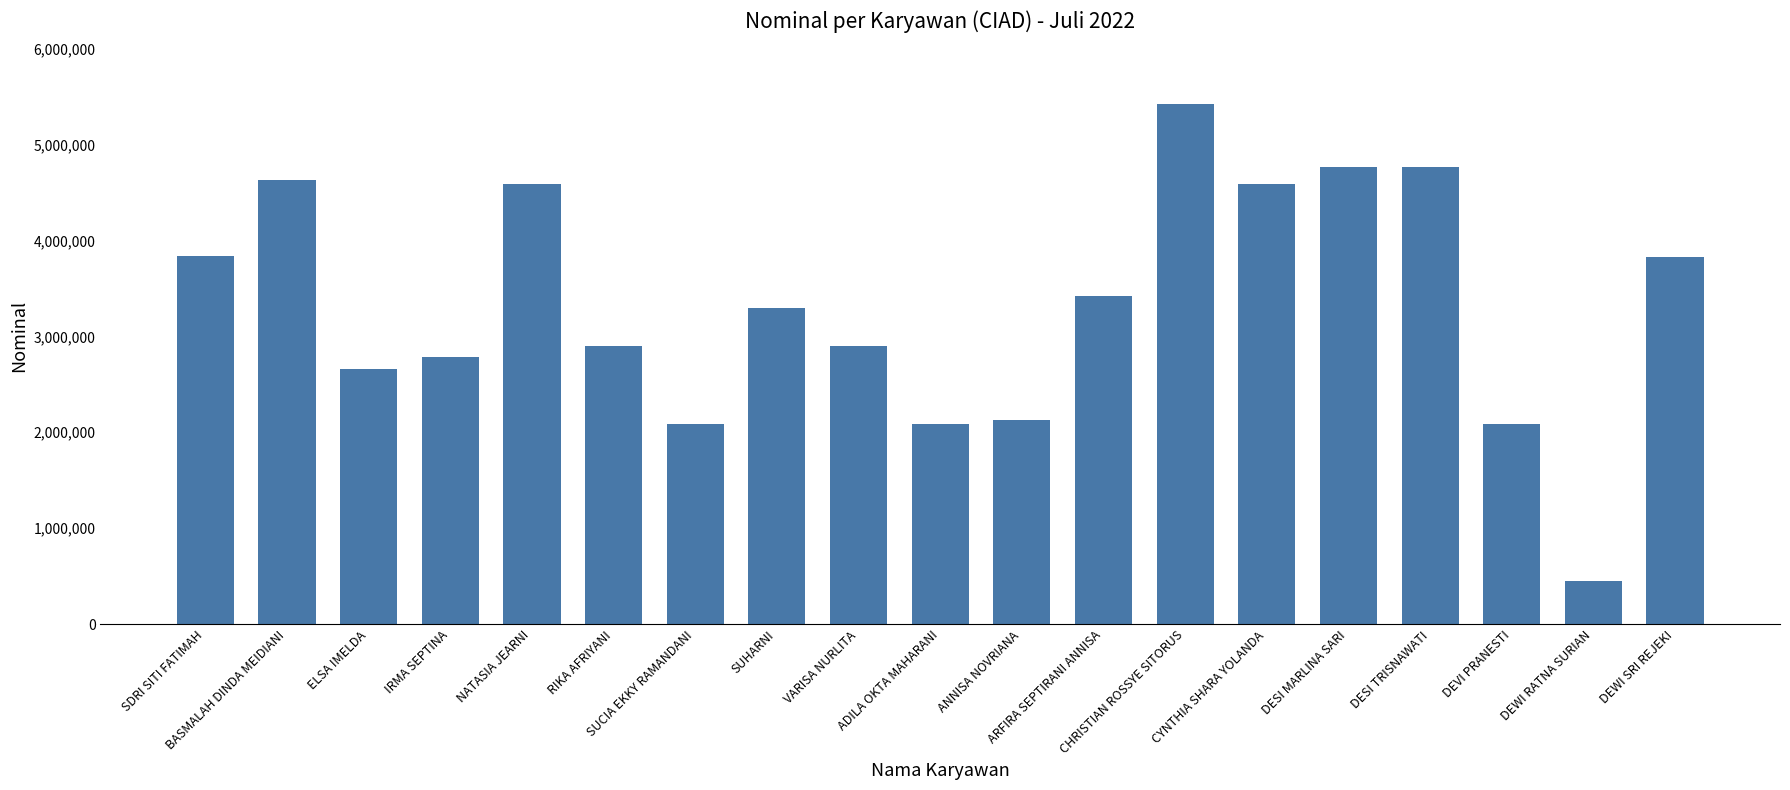

What is the smallest value displayed?

448415